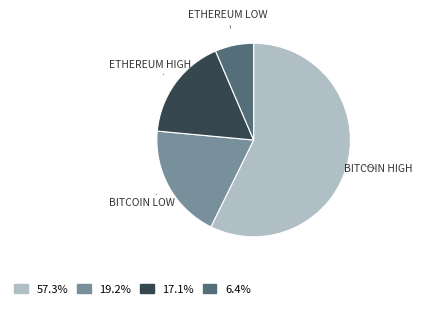

Does any single category account for the majority?

Yes